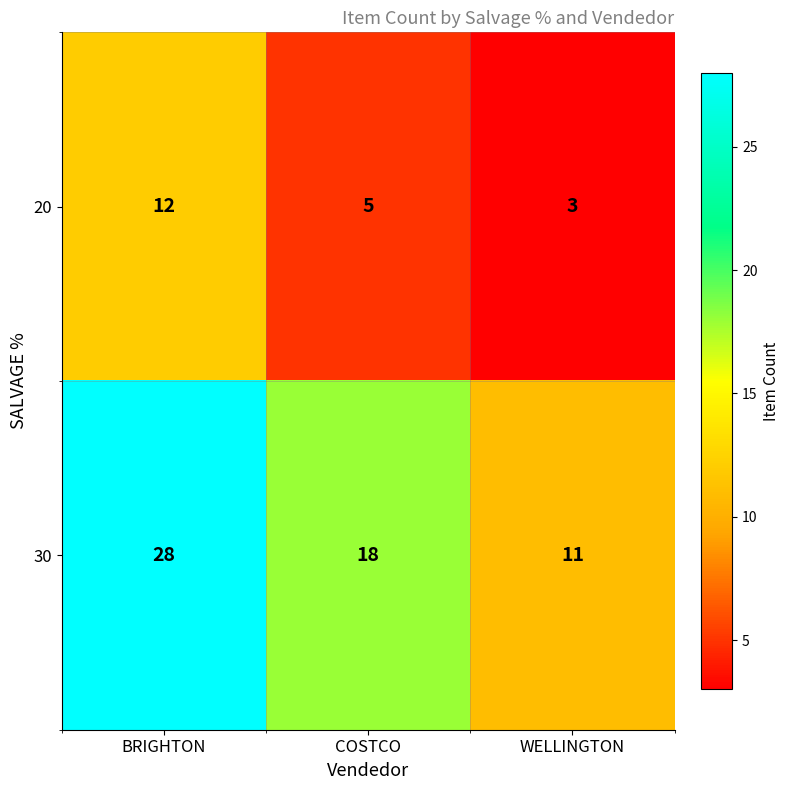

Is it true that 30 equals 17 at WELLINGTON?

False